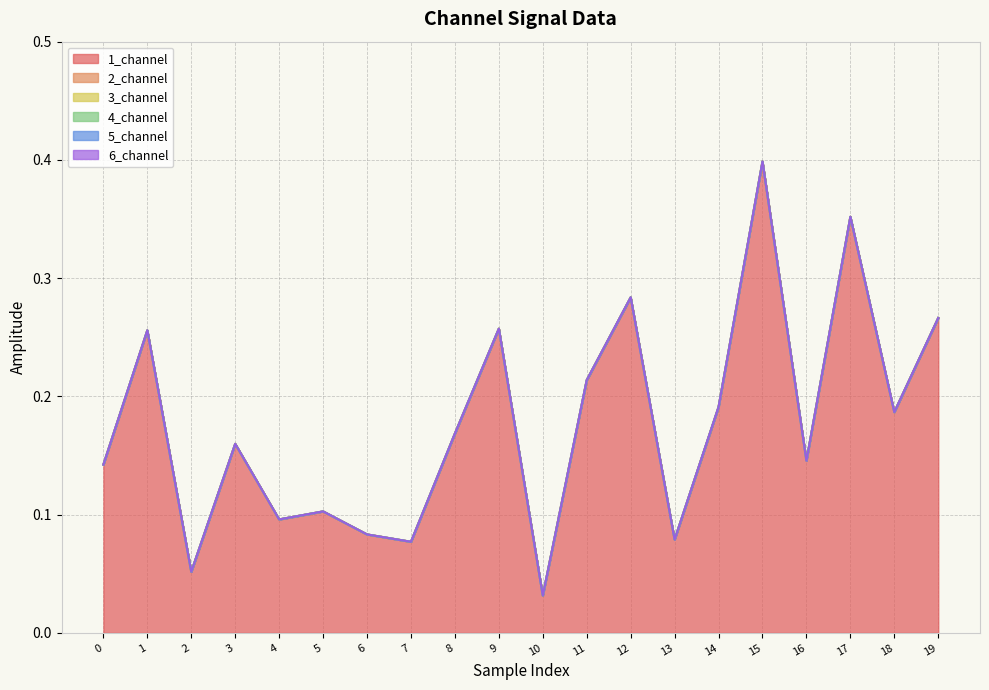

Which series has the widest spread of values?

1_channel